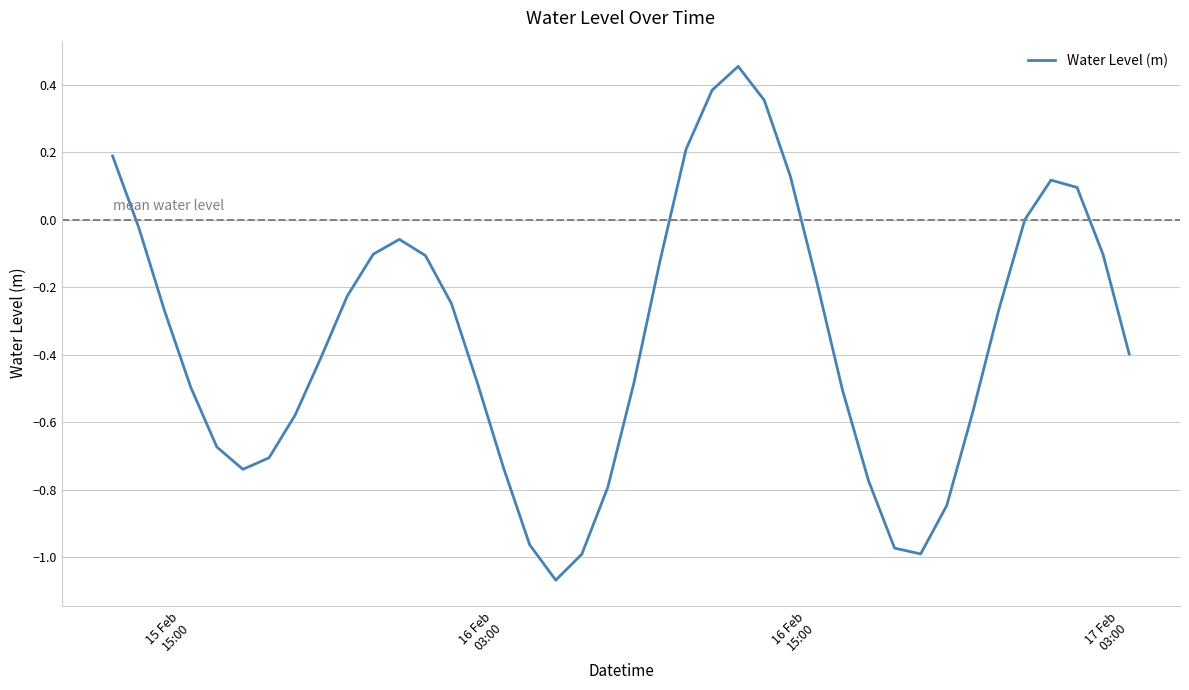

Does the chart have visible grid lines?

Yes